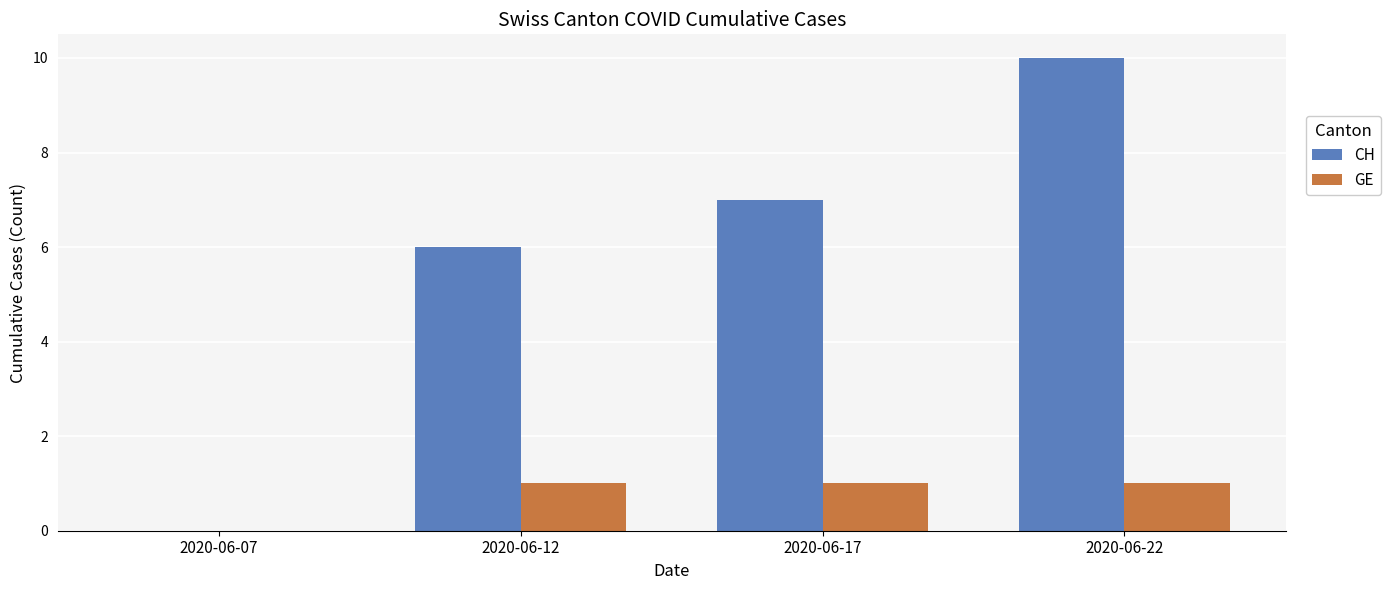

At which category is the sum across all series the highest?

2020-06-22